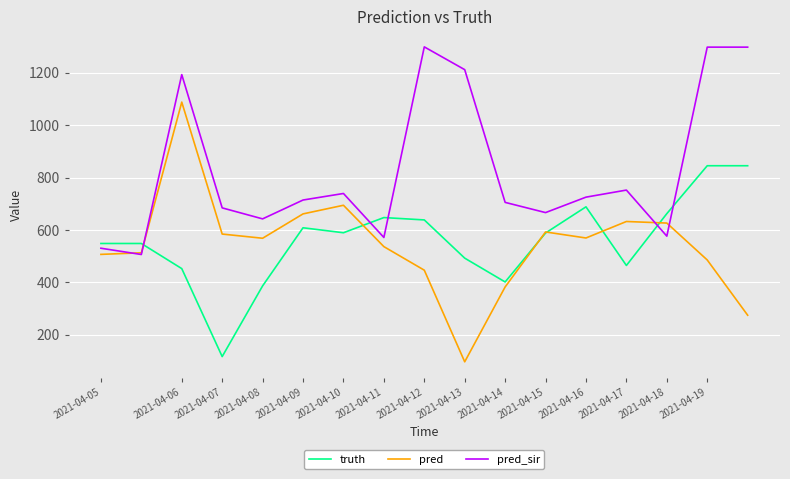

What is the highest value of the pred series?

1088.0